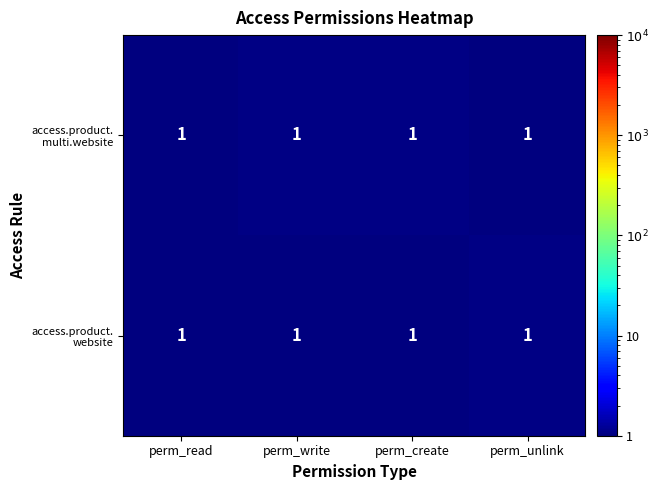

What is the sum of the access.product. website values at perm_create and perm_write?

2.0